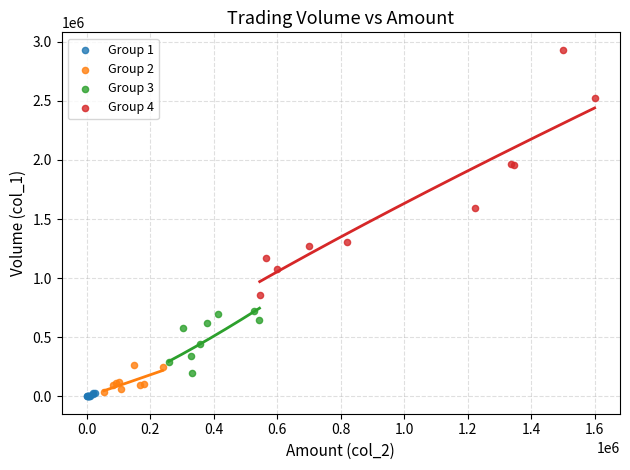

Which series has the widest spread of Y values?

Group 4